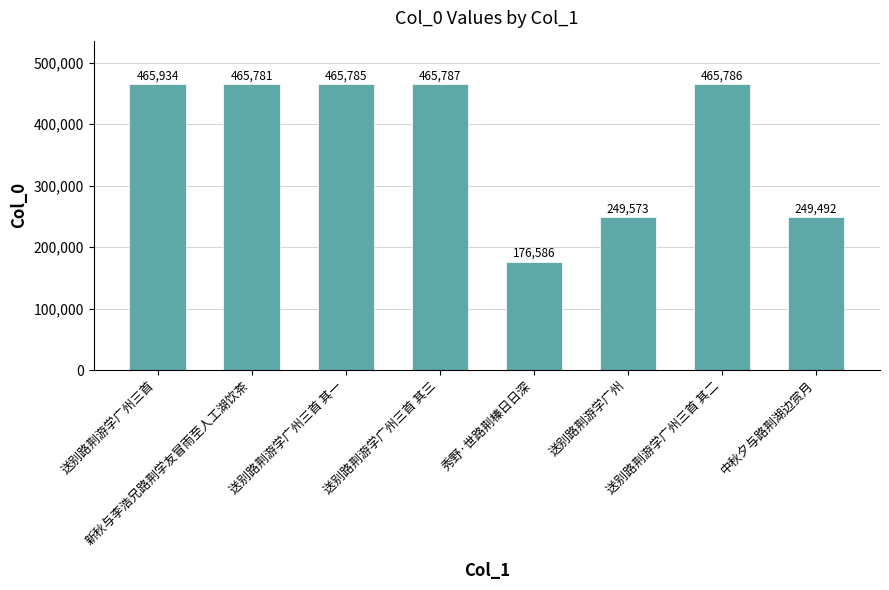

Reading right to left, transcribe all the data shown in this chart.

中秋夕与路荆湖边赏月=249492	送别路荆游学广州三首 其二=465786	送别路荆游学广州=249573	秀野·世路荆榛日日深=176586	送别路荆游学广州三首 其三=465787	送别路荆游学广州三首 其一=465785	新秋与李浩兄路荆学友冒雨至人工湖饮茶=465781	送别路荆游学广州三首=465934